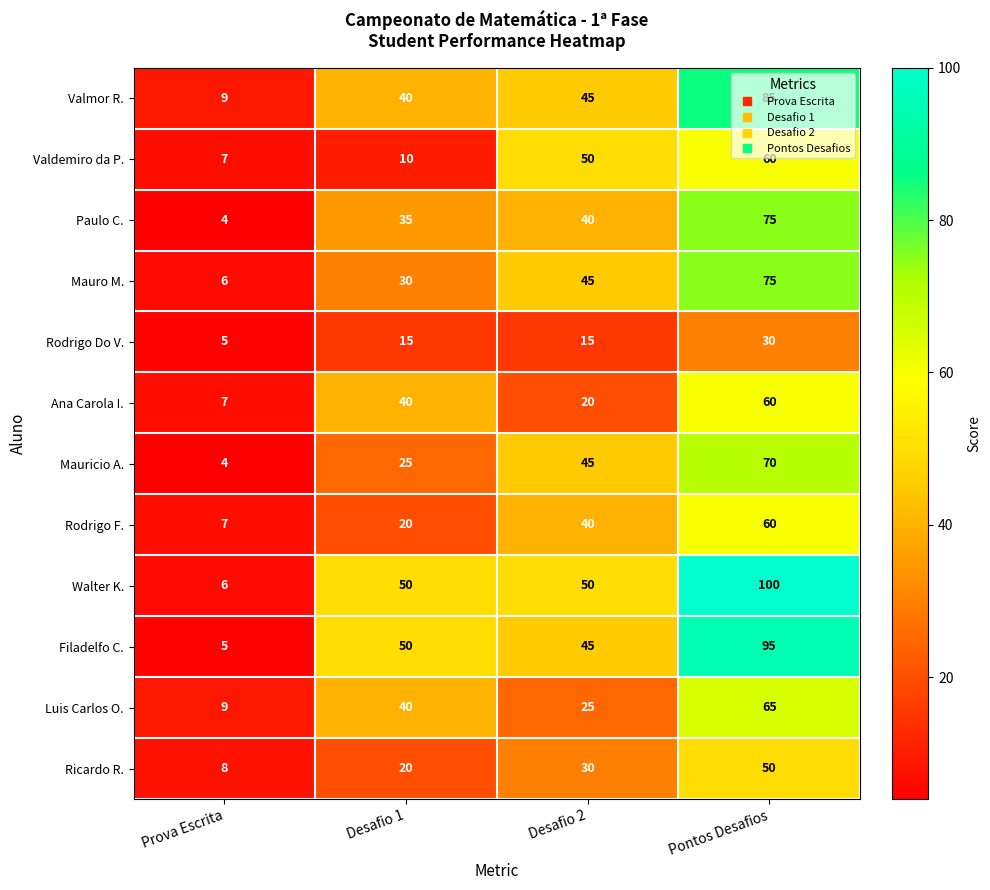

Which series has the widest spread of values?

Walter K.